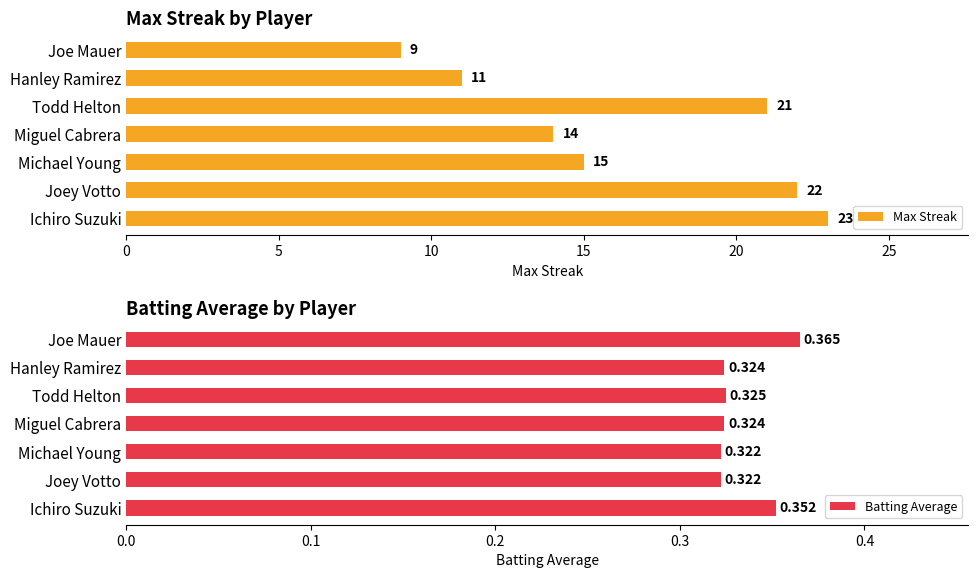

At which label does Batting Average reach its peak?

Joe Mauer